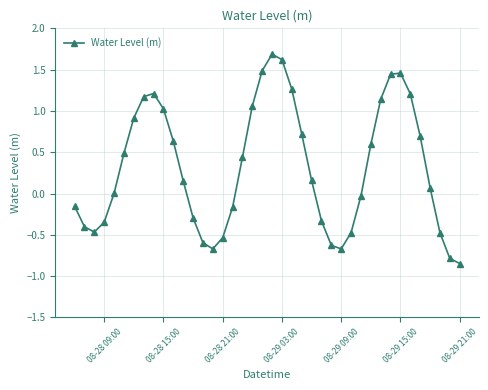

What is the value of the 36th point from the left?

0.7